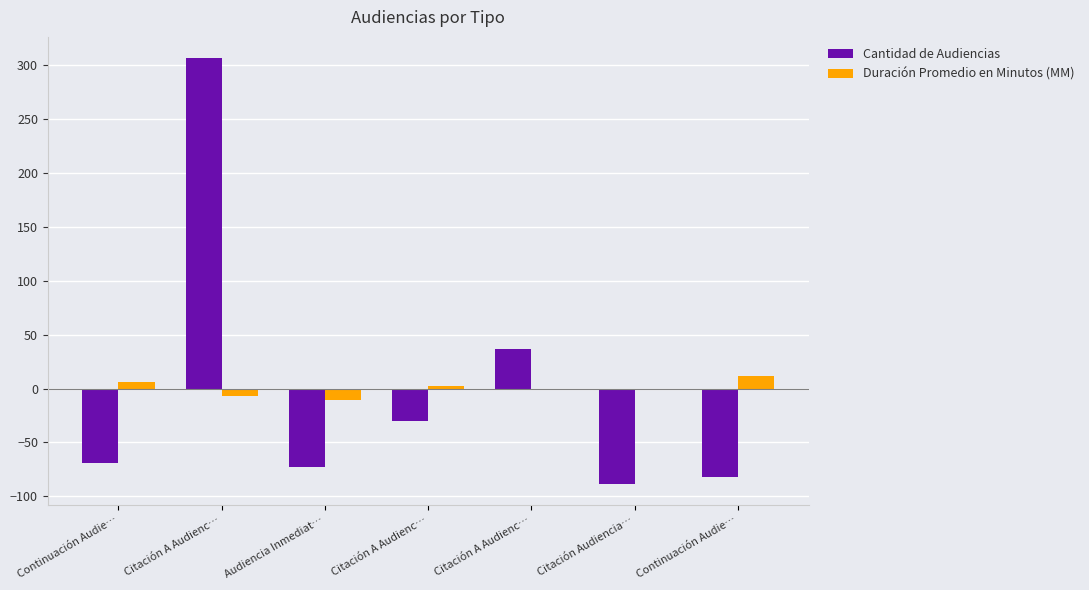

The value of Duración Promedio en Minutos (MM) at Continuación Audie… is 3.5. True or false?

False